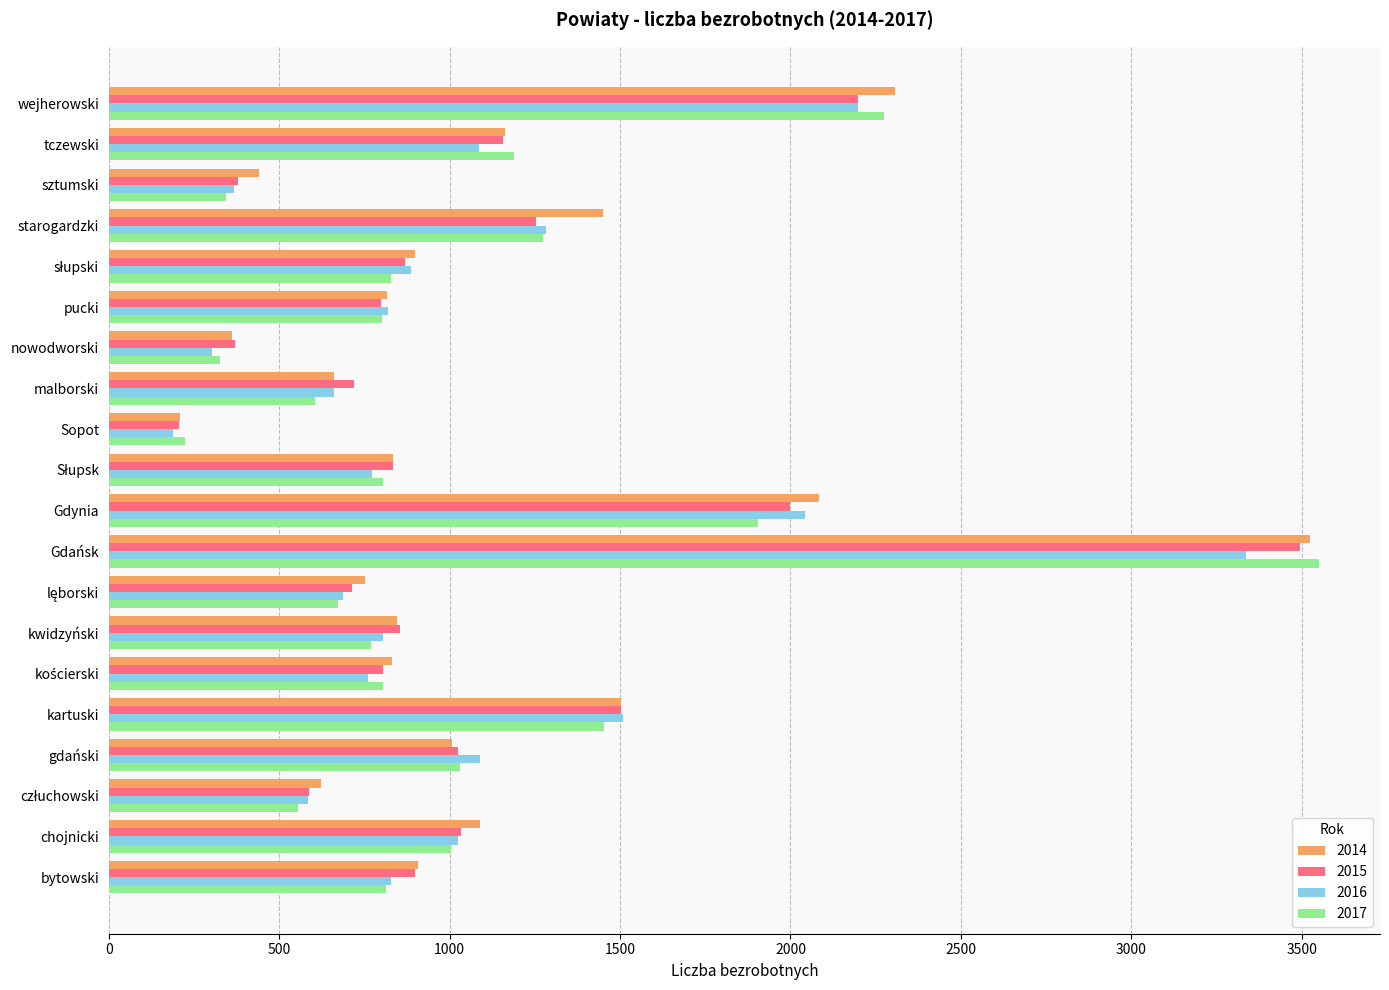

How many values in the 2014 series are below 899?

10